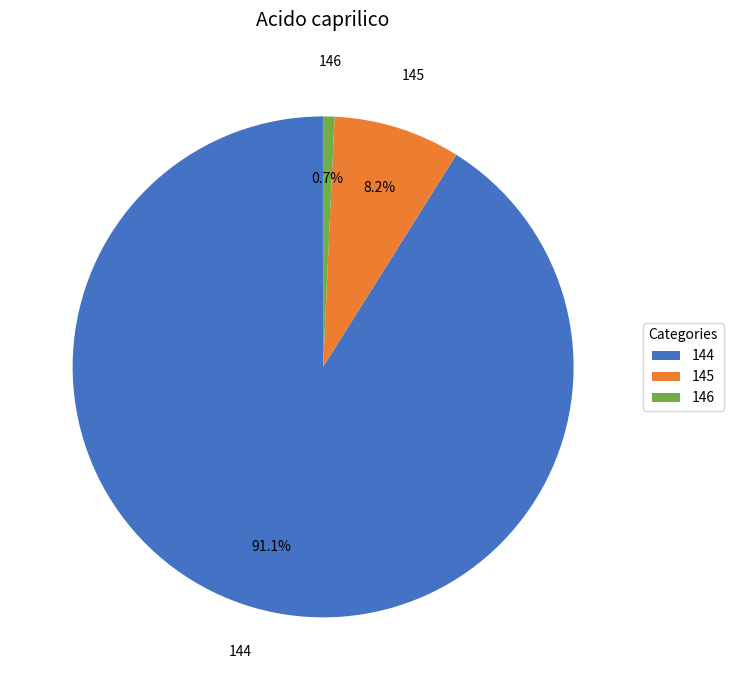

How many slices are in this pie chart?

3